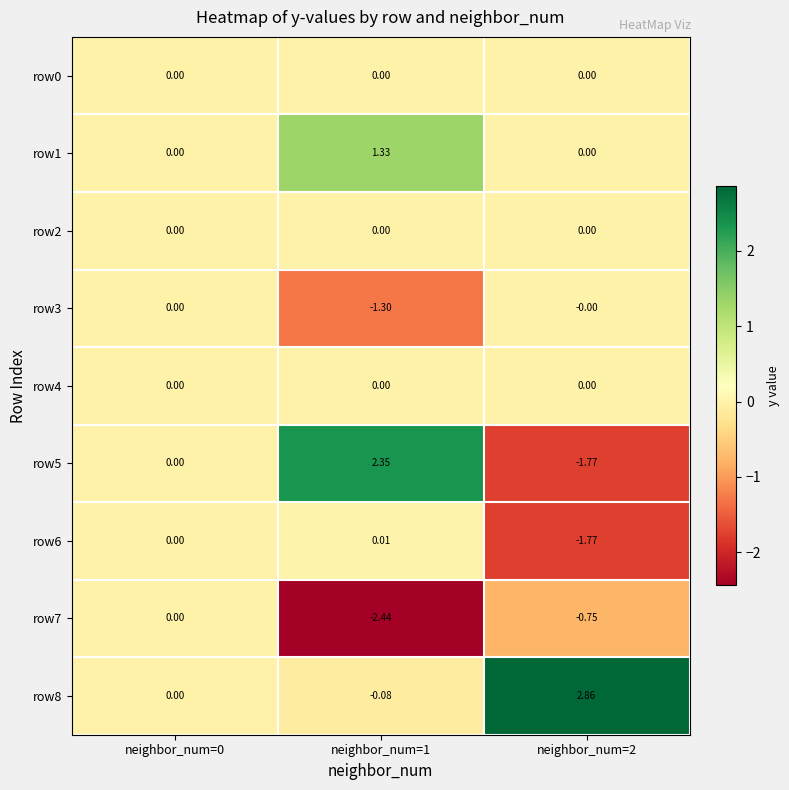

How many values in row6 are below zero?

1